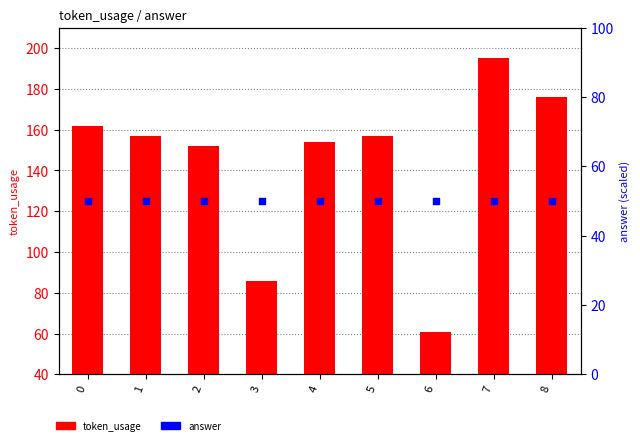

Is the value of answer at 8 greater than the value of token_usage at 6?

Yes